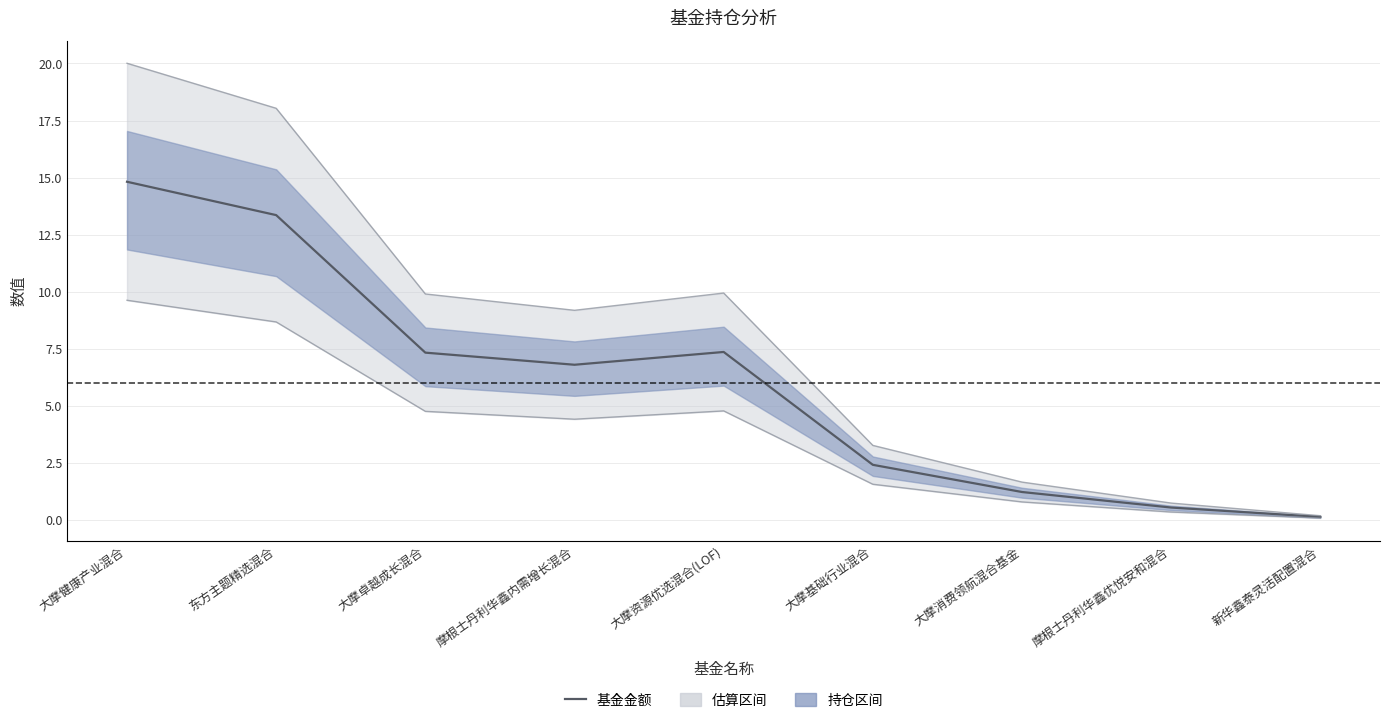

At which label is the value closest to 7?

摩根士丹利华鑫内需增长混合